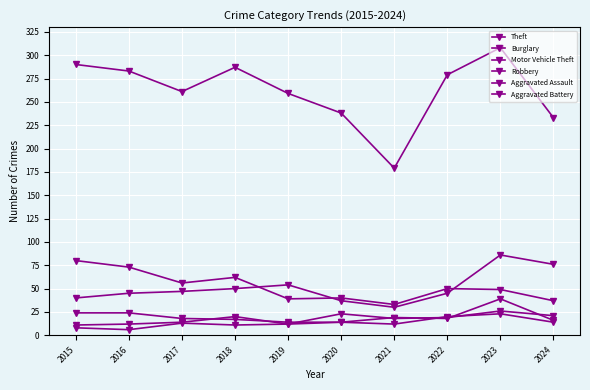

Count the number of data series in this chart.

6